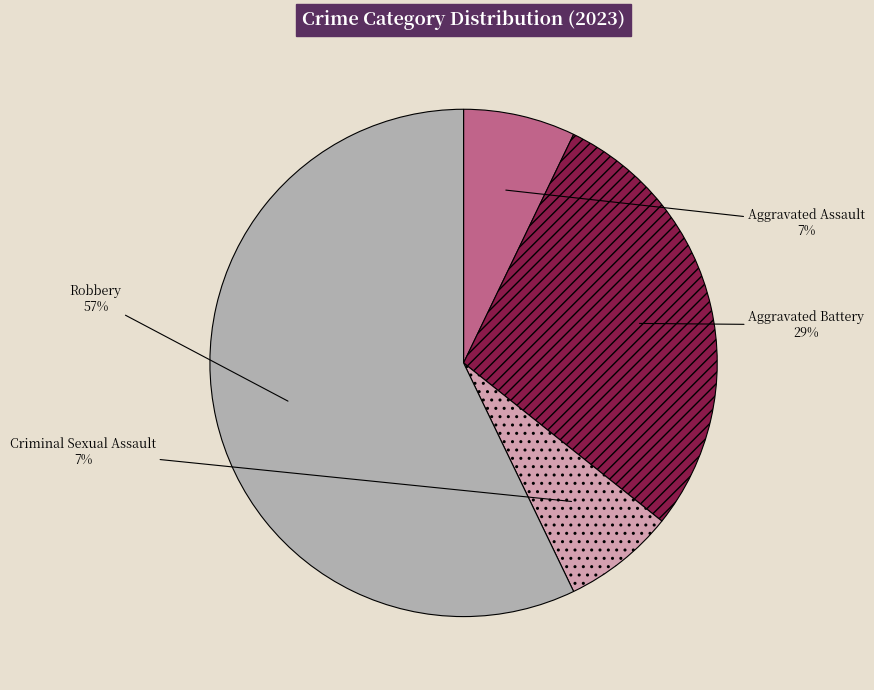

To the nearest percent, what is the difference between the Robbery and Criminal Sexual Assault slice percentages?

50%